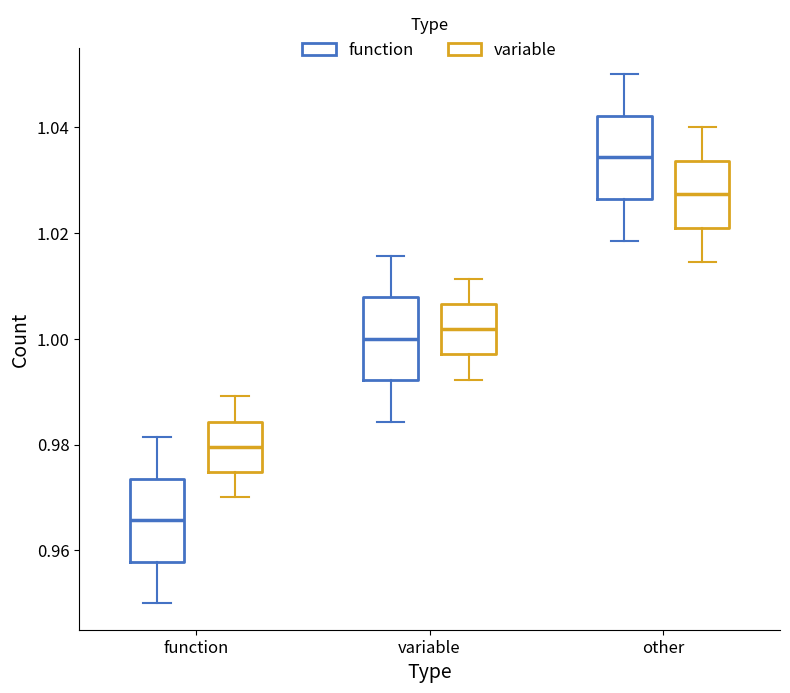

Reading left to right, transcribe this box plot: for each box, give where its median line is, the range the box spans, and where its two whiskers end, as read against the y-axis. The values are not printed on the chart, so give them approximately, as read against the axis.

function (function): median 0.966, box 0.958 to 0.974, whiskers 0.950 to 0.982
function (variable): median 0.980, box 0.974 to 0.984, whiskers 0.970 to 0.990
variable (function): median 1.000, box 0.992 to 1.008, whiskers 0.984 to 1.016
variable (variable): median 1.002, box 0.998 to 1.006, whiskers 0.992 to 1.012
other (function): median 1.034, box 1.026 to 1.042, whiskers 1.018 to 1.050
other (variable): median 1.028, box 1.020 to 1.034, whiskers 1.014 to 1.040